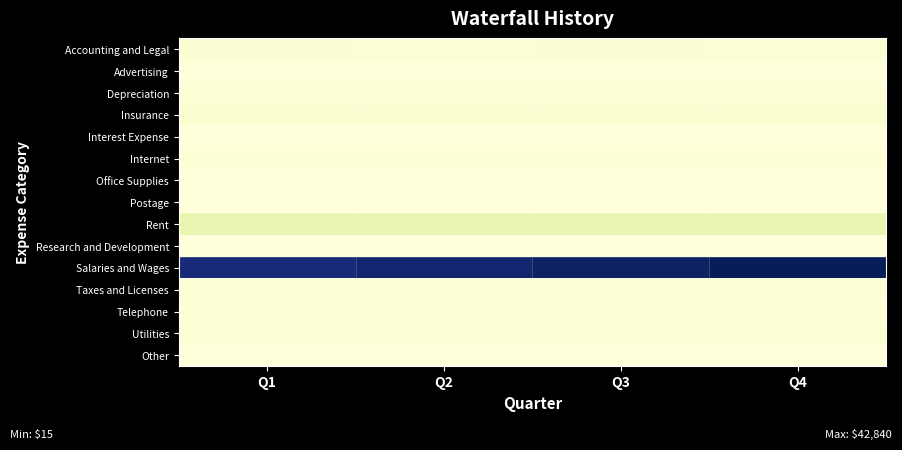

Which label corresponds to the largest value in the chart?

Q4